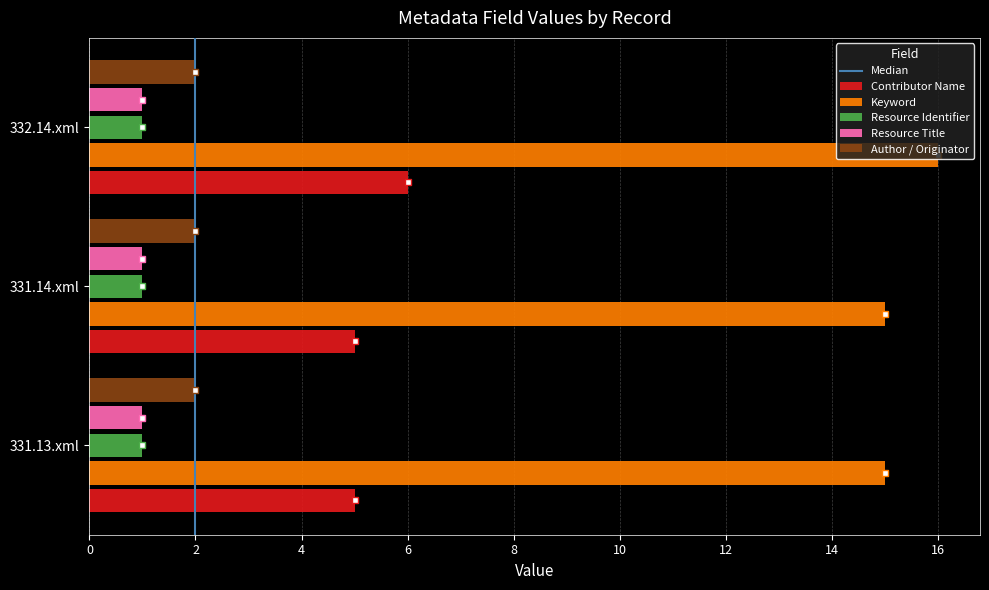

What is the total value across all series at 332.14.xml?

26